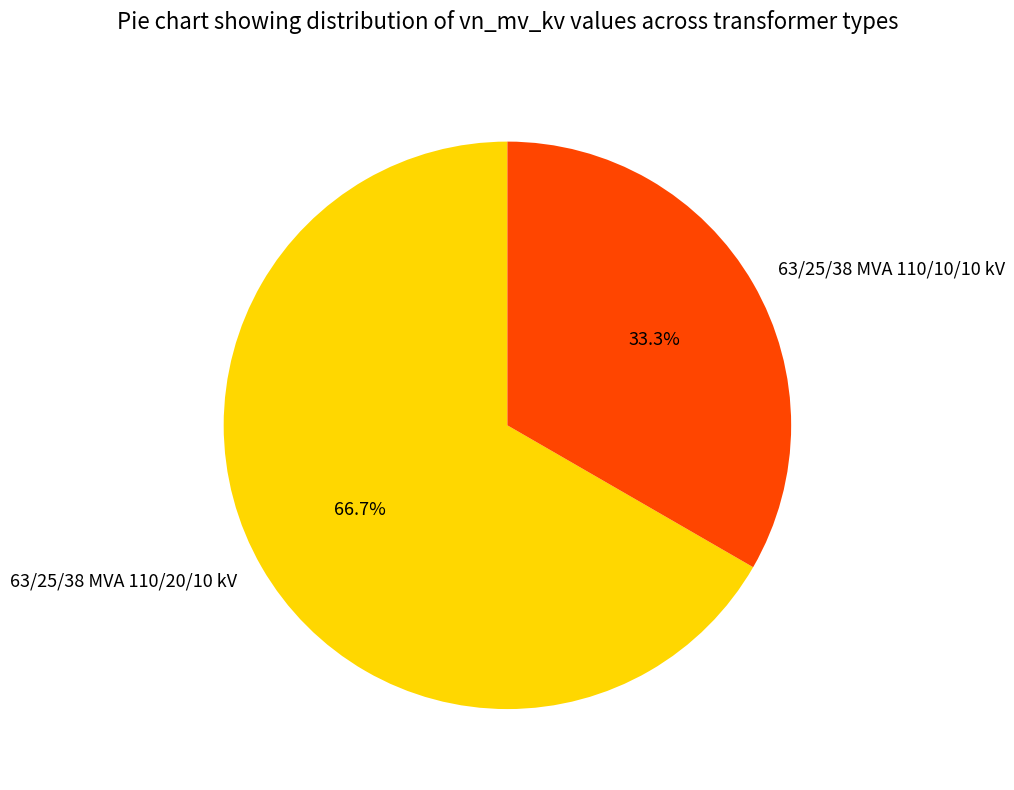

Rank the categories by value from lowest to highest.

63/25/38 MVA 110/10/10 kV, 63/25/38 MVA 110/20/10 kV